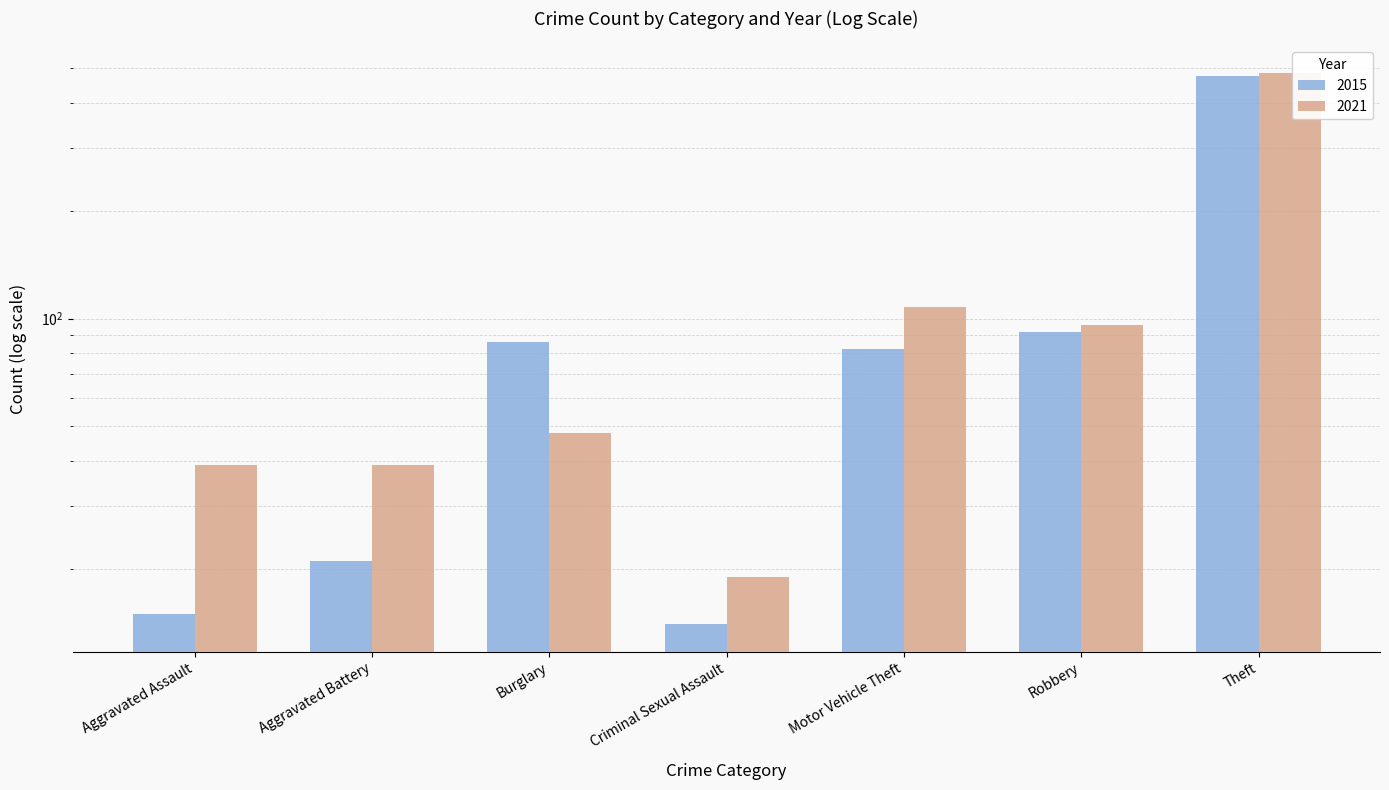

What is the greatest value displayed?

485